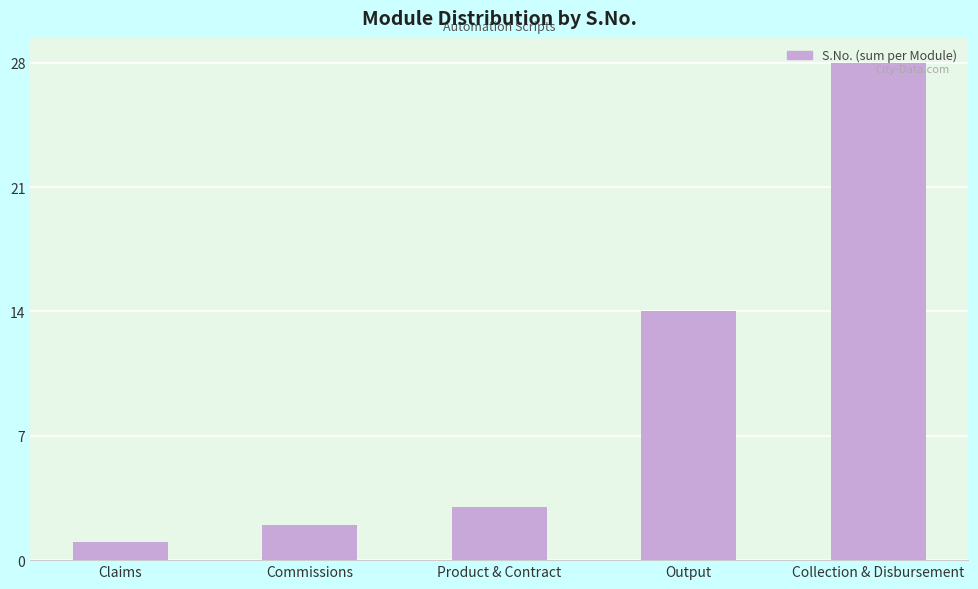

What is the value of the 2nd bar from the left?

2